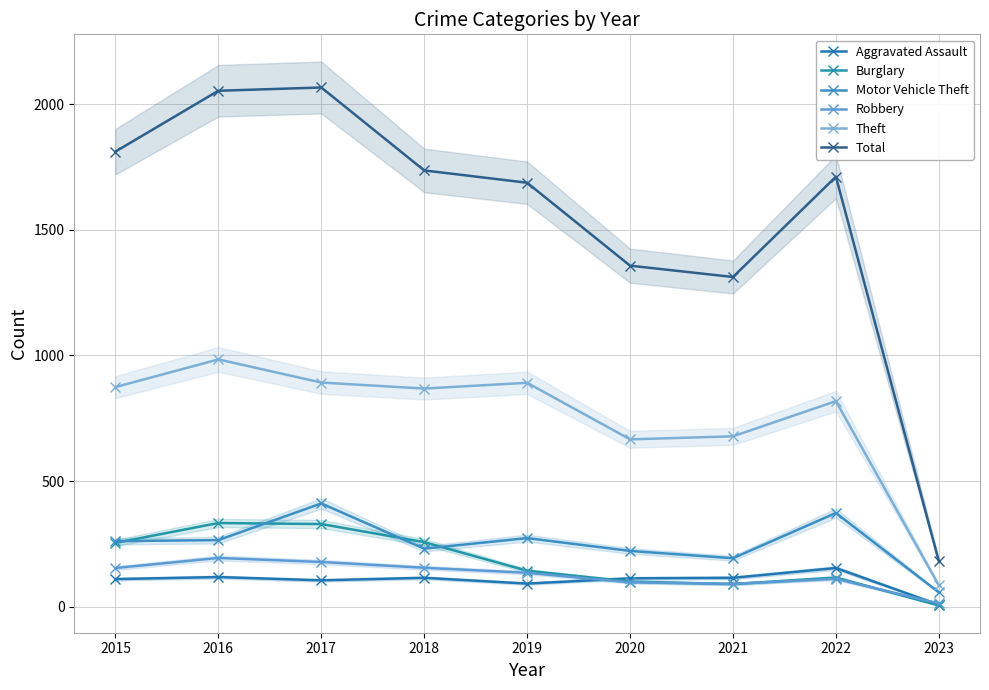

What is the difference between the highest and lowest values at 2018?

1621